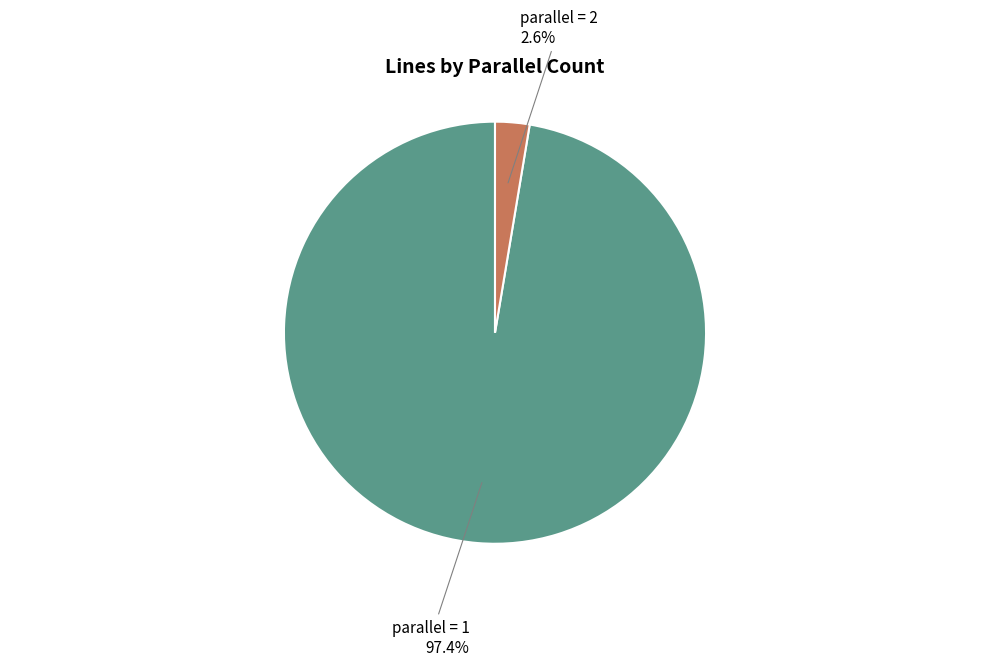

What percentage is NOT represented by parallel = 1?

2.6%